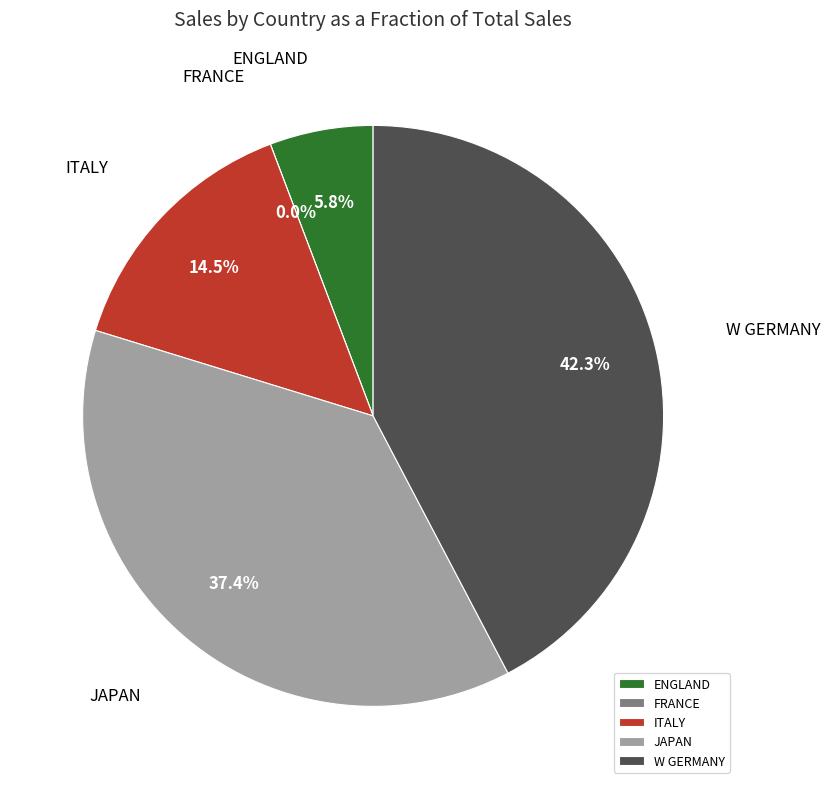

Which category has the smallest portion of the pie?

FRANCE